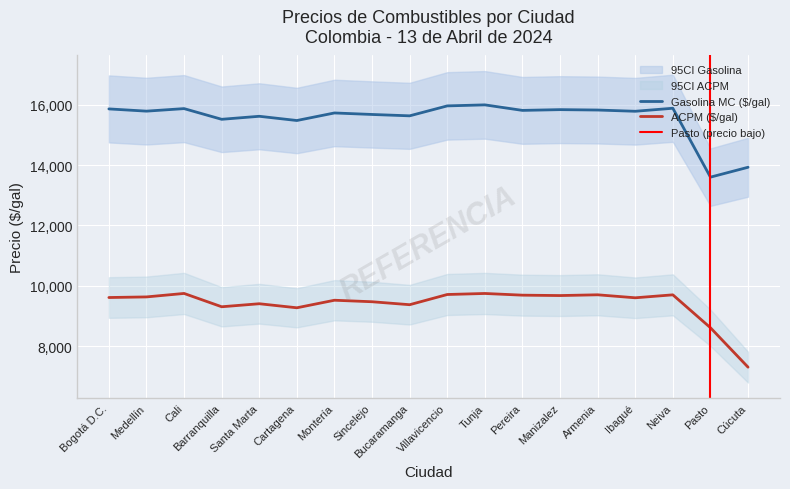

What is the difference between the ACPM ($/gal) values at Santa Marta and Sincelejo?

66